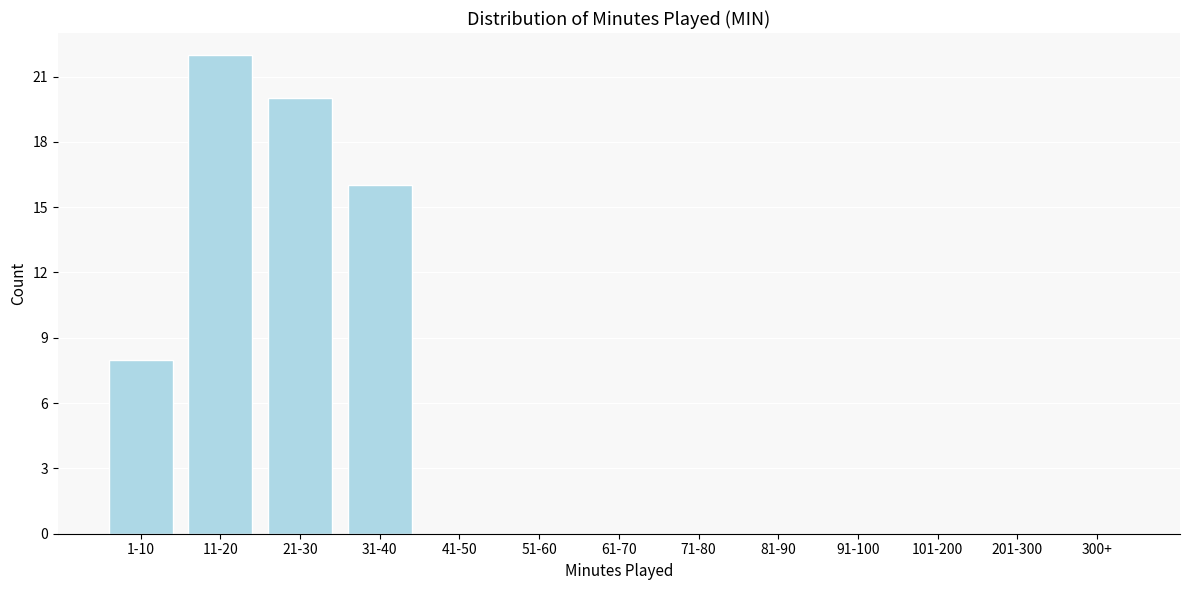

Reading left to right, list all the values displayed in this chart.

1-10=8	11-20=22	21-30=20	31-40=16	41-50=0	51-60=0	61-70=0	71-80=0	81-90=0	91-100=0	101-200=0	201-300=0	300+=0